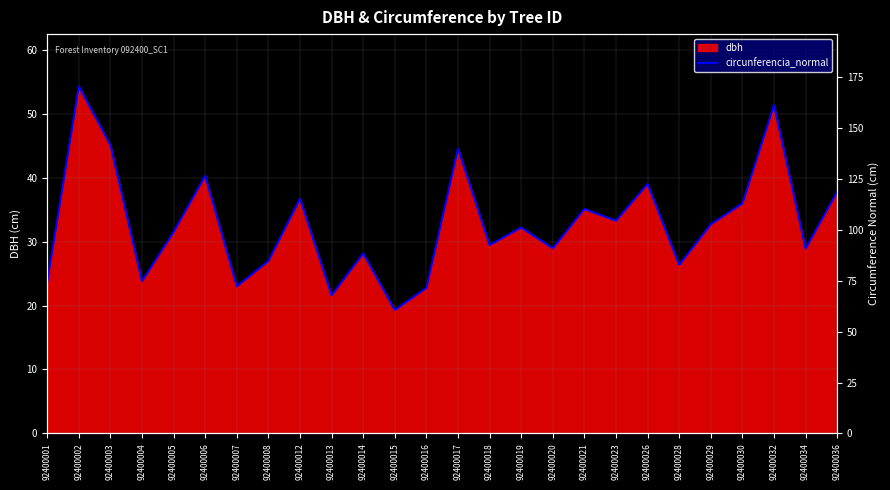

Count the number of values greater than 101.

13